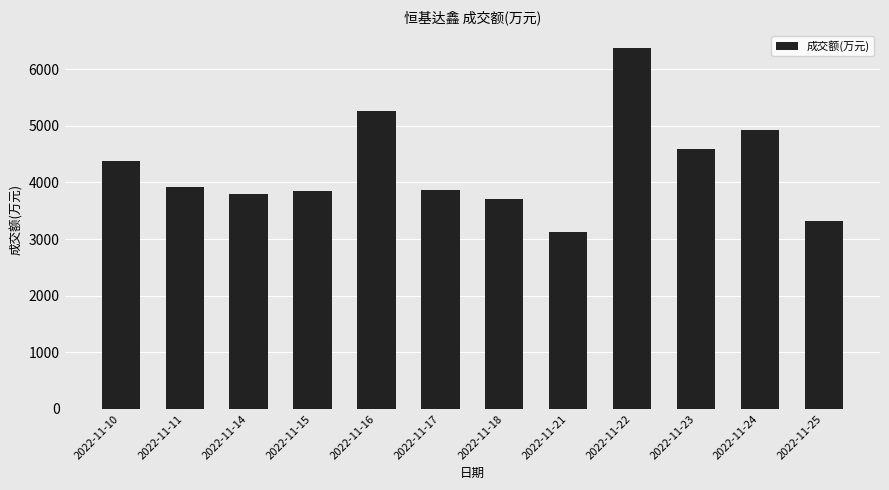

At which label does the data first exceed 3912?

2022-11-10